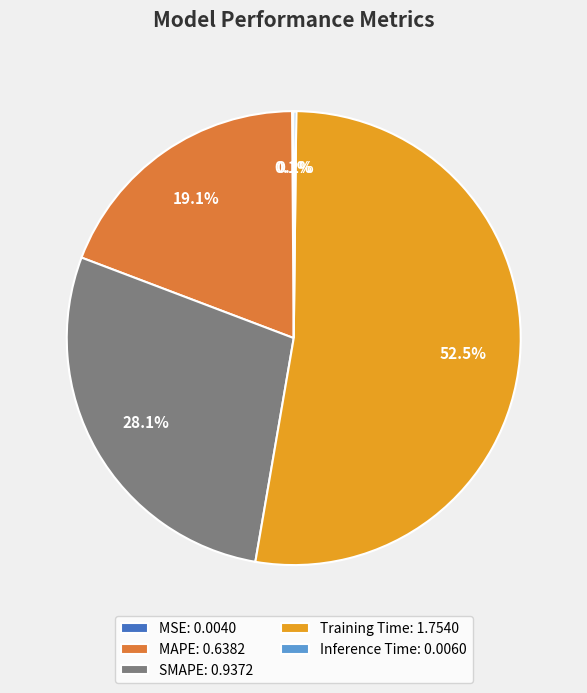

Combined, what portion of the pie is SMAPE: 0.9372 and Training Time: 1.7540?

80.6%